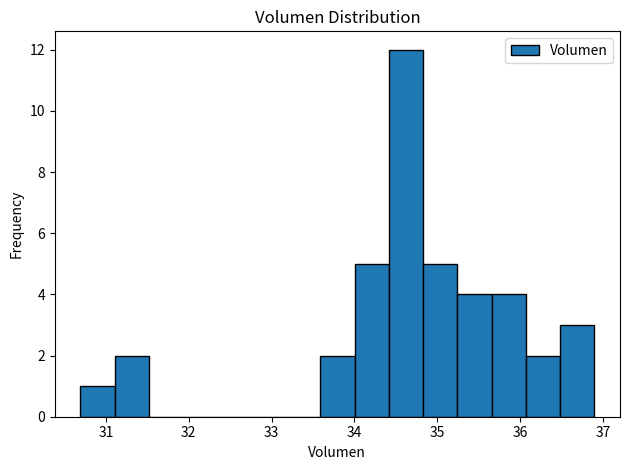

Over which range of the x-axis is the bar tallest?

34.4 to 34.8